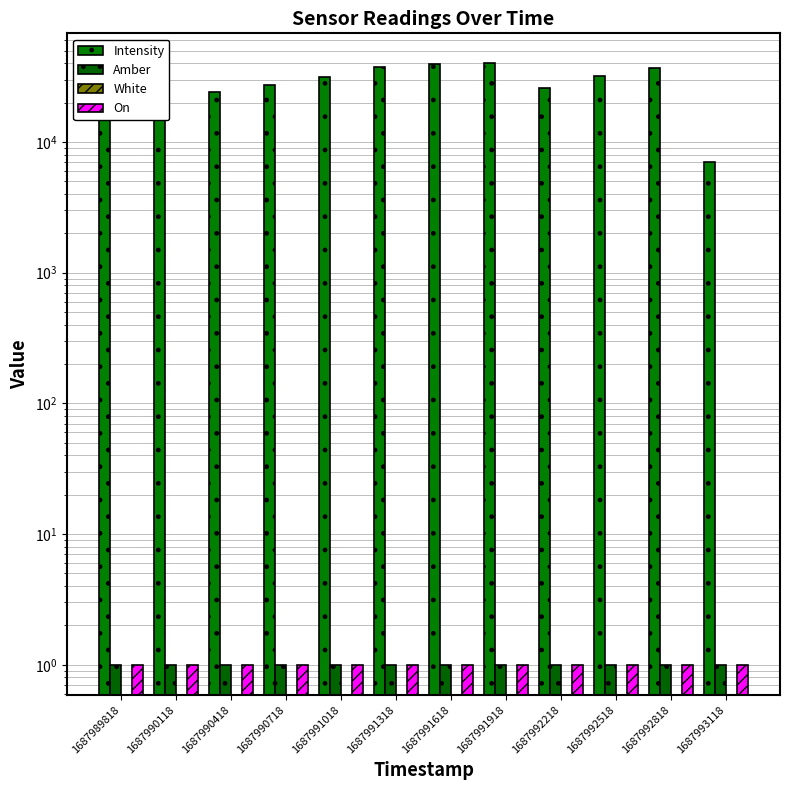

At how many categories does at least one series exceed 17870?

10